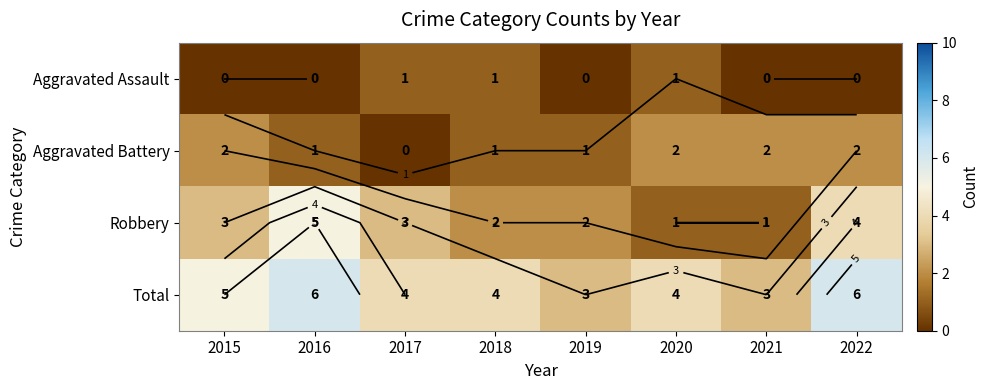

At how many categories does at least one series exceed 3?

6